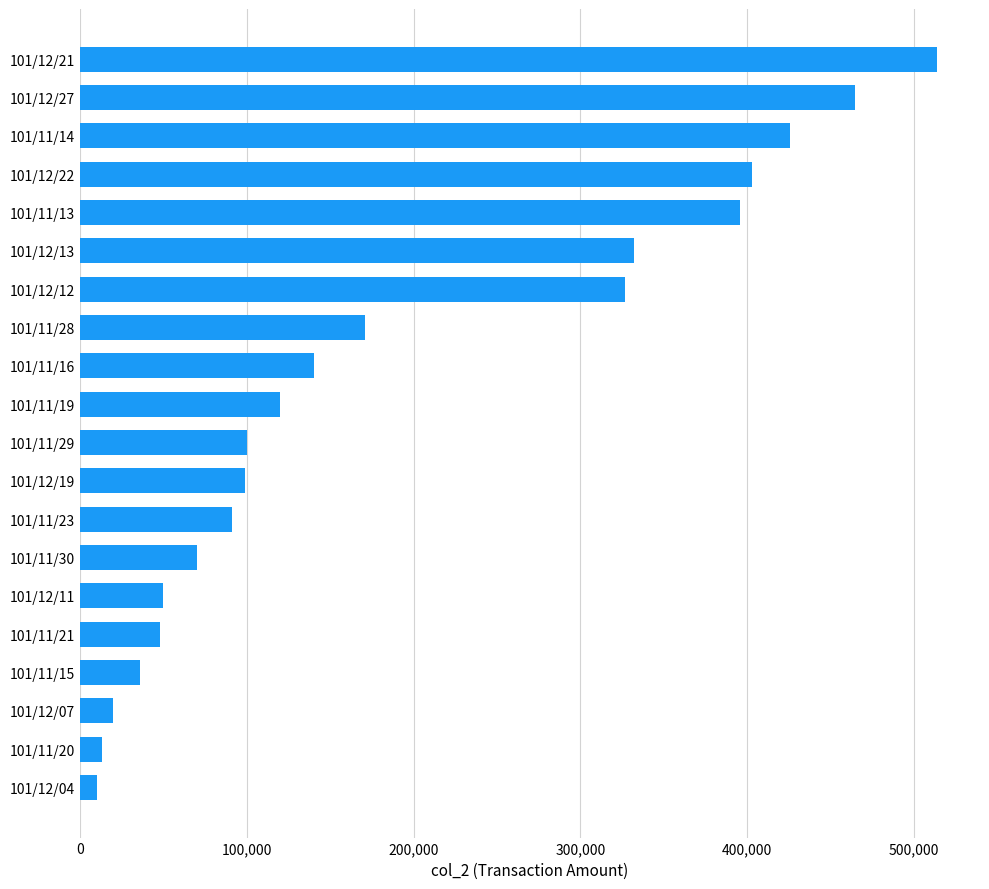

Is it true that the value at 101/11/13 is 396000?

True